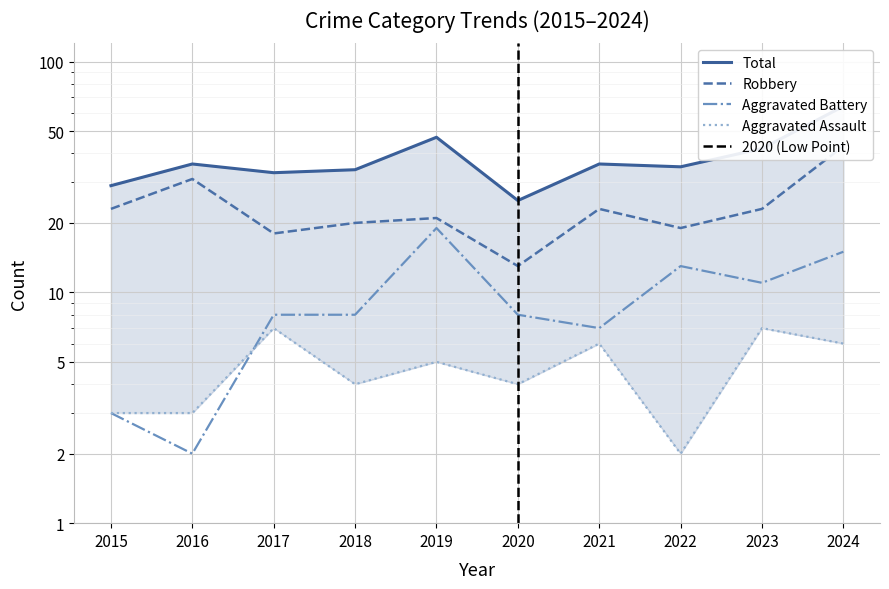

How many values in the Total series are below 36?

5